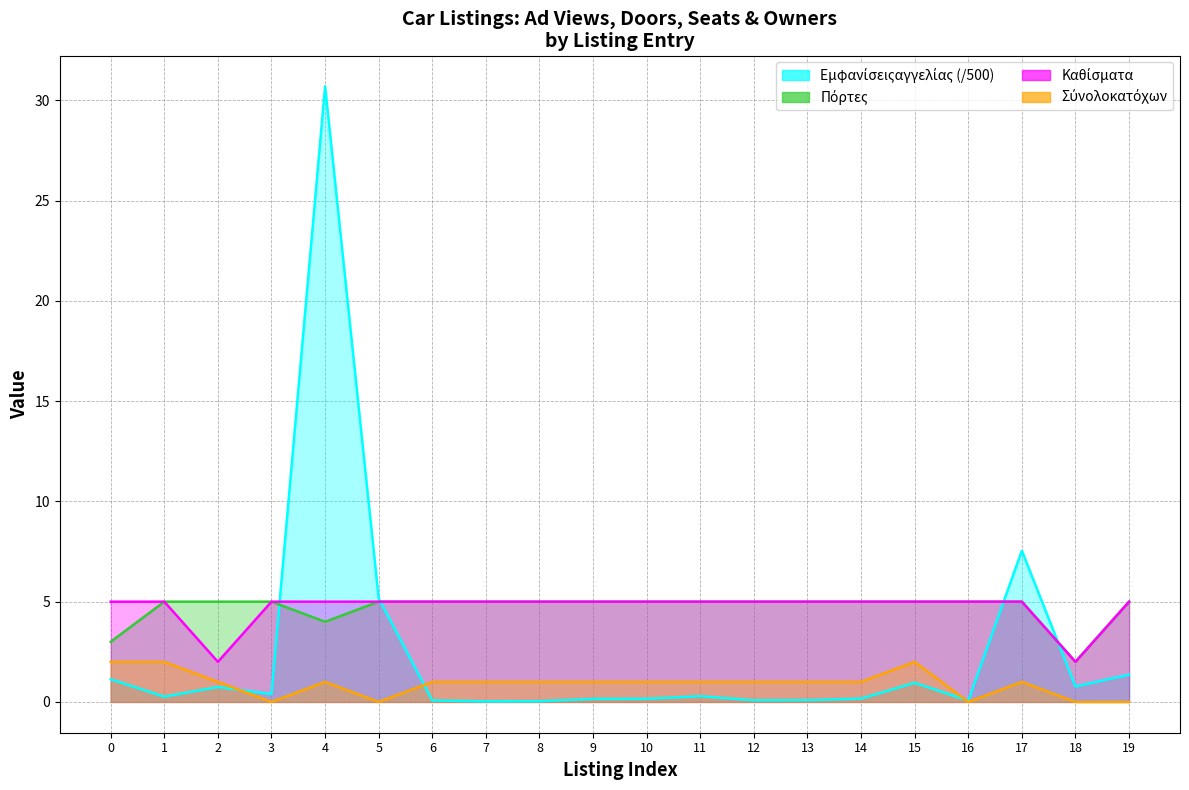

How many interior local peaks does the Σύνολοκατόχων series have?

3